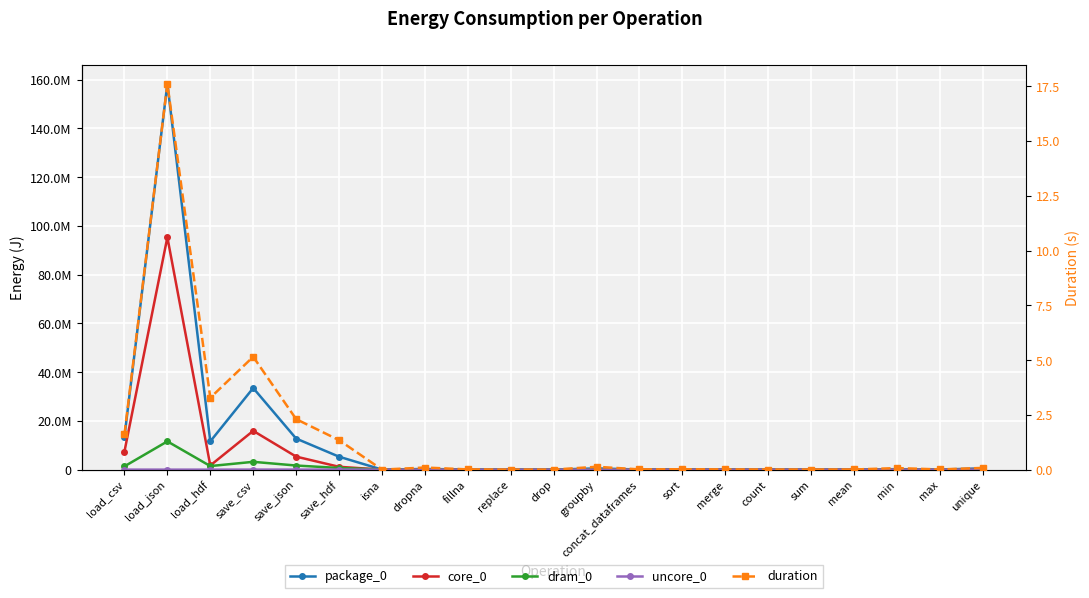

At save_csv, list the series in order from largest to smallest.

package_0, core_0, dram_0, uncore_0, duration